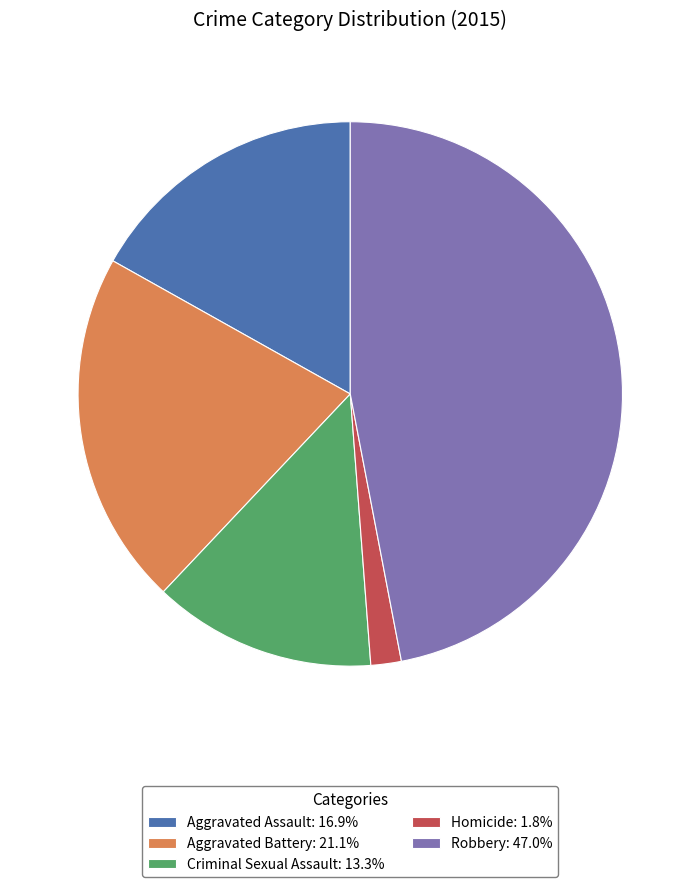

Does Criminal Sexual Assault represent more than half of the total?

No